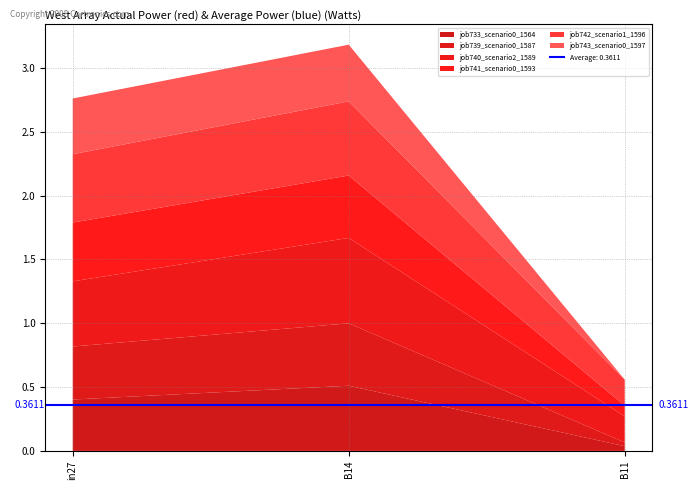

Reading left to right, transcribe all the data shown in this chart.

job733_scenario0_1564: in27=0.4	B14=0.5	B11=0.0
job739_scenario0_1587: in27=0.4	B14=0.5	B11=0.0
job740_scenario2_1589: in27=0.5	B14=0.7	B11=0.2
job741_scenario0_1593: in27=0.5	B14=0.5	B11=0.1
job742_scenario1_1596: in27=0.5	B14=0.6	B11=0.2
job743_scenario0_1597: in27=0.4	B14=0.4	B11=0.0